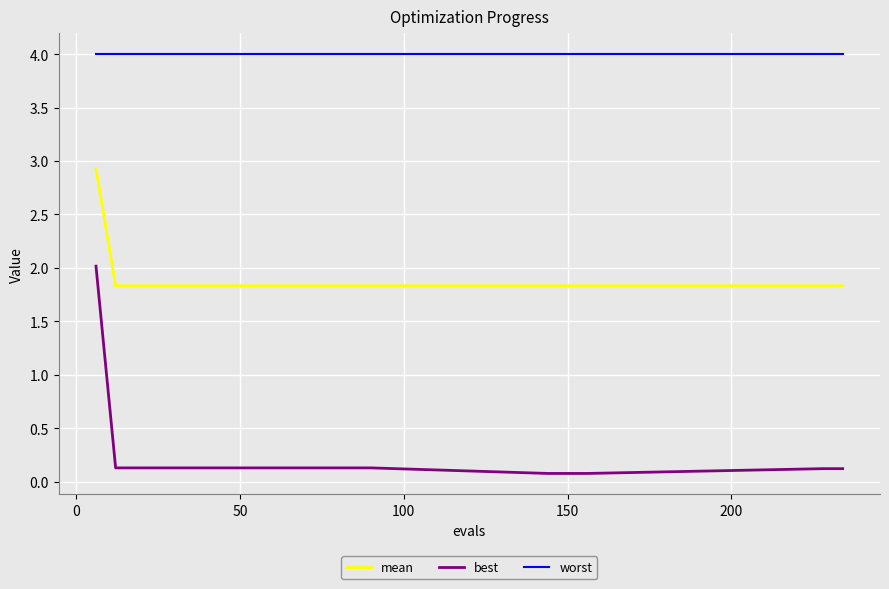

What is the maximum value for best?

2.0